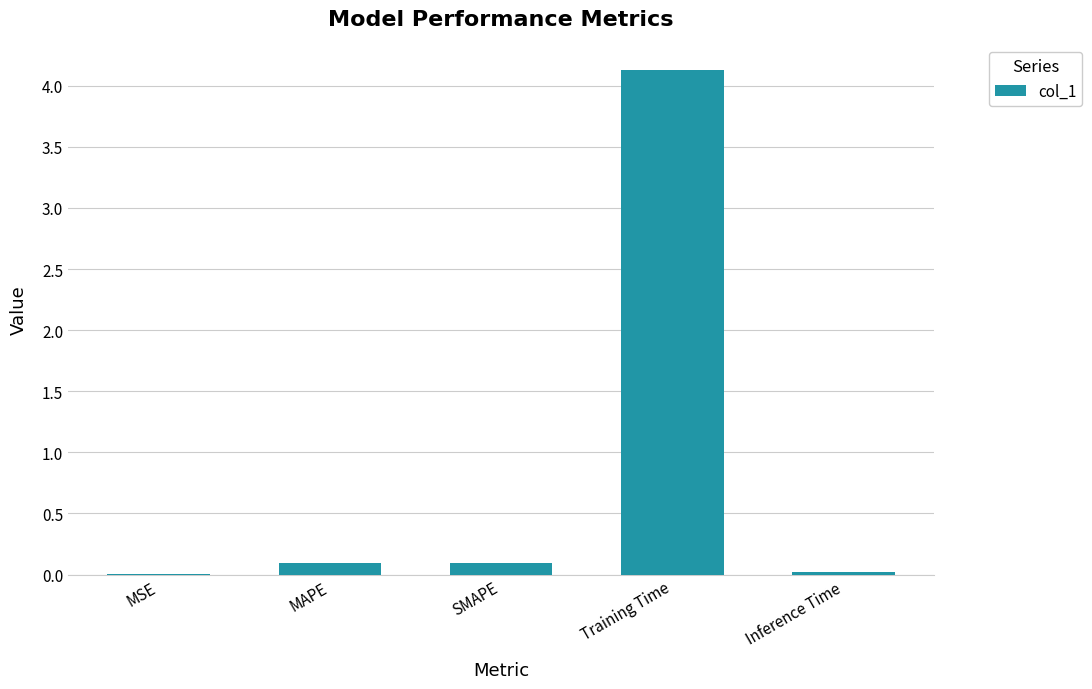

What is the sum of the values at Inference Time and Training Time?

4.2